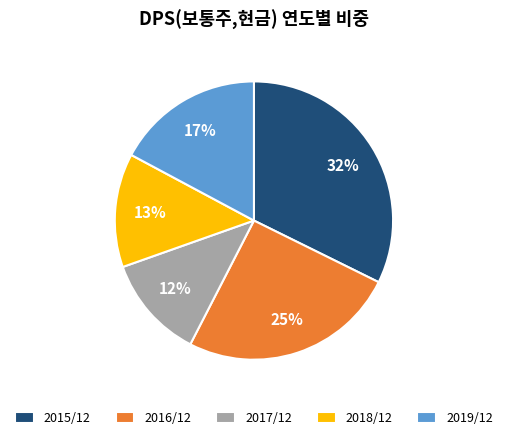

To the nearest percent, what is the average slice percentage?

20%